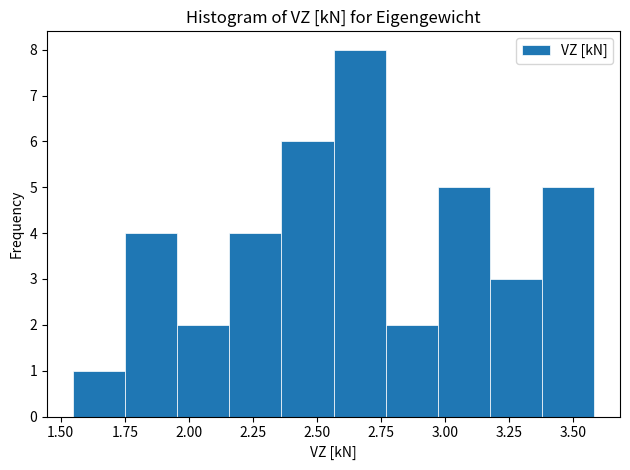

What is the height of the bar covering 2.95 to 3.15 on the x-axis? Neither the bar edges nor the heights are printed on the chart, so give them approximately, as read against the axes.

5